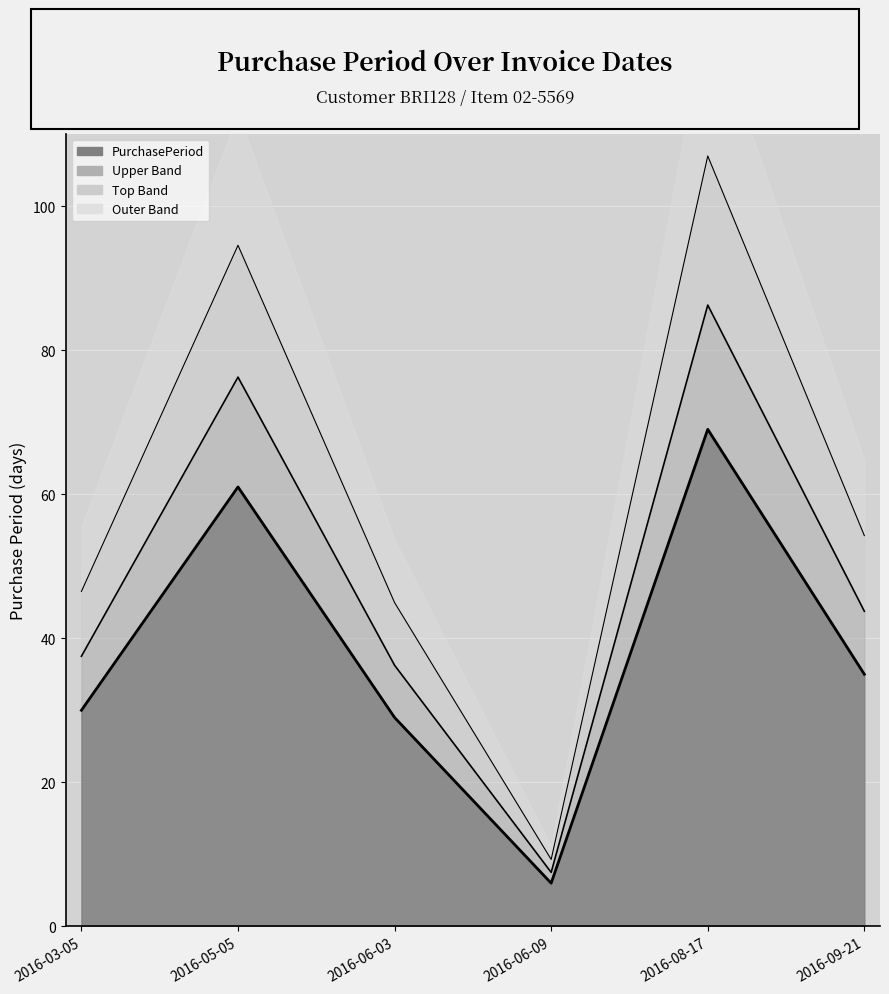

What is the difference between the values at 2016-08-17 and 2016-06-09?

63